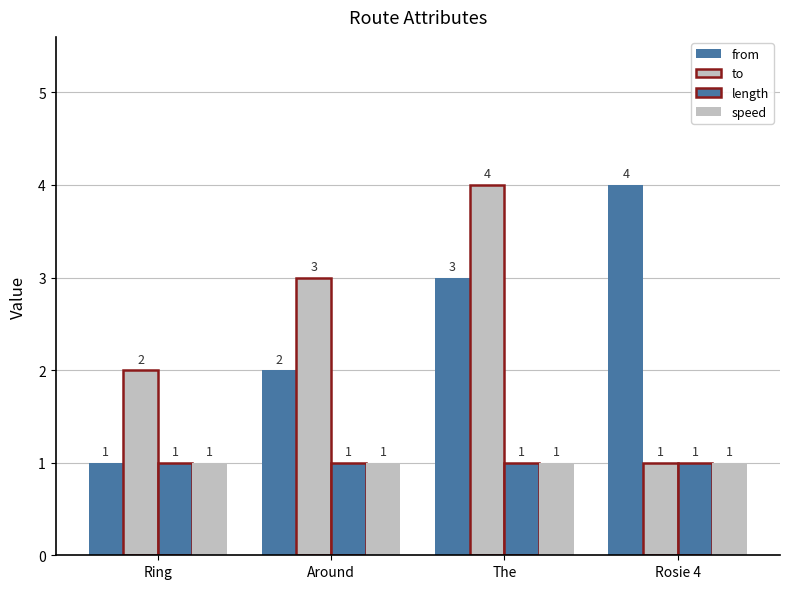

At which label is to closest to 2?

Ring